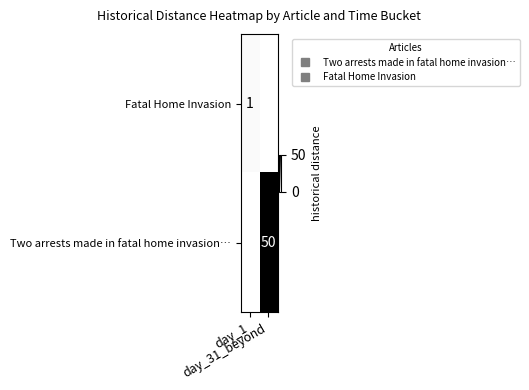

How many positive values does the Two arrests made in fatal home invasion… series have?

1